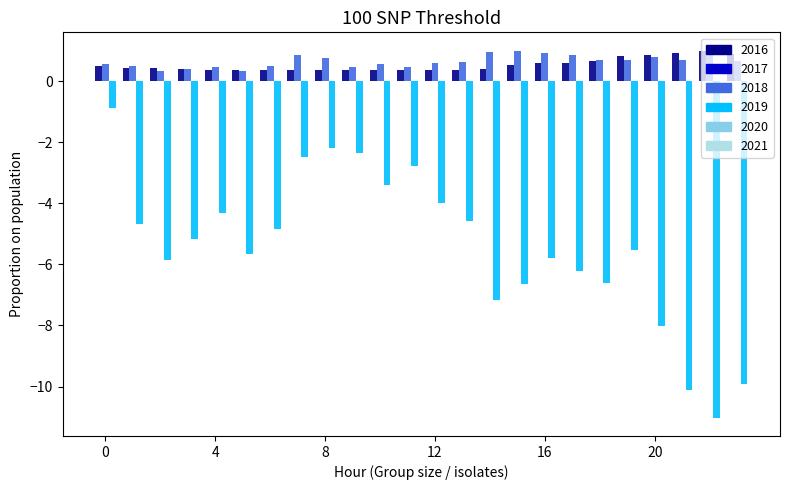

What is the maximum value shown in the chart?

1.0